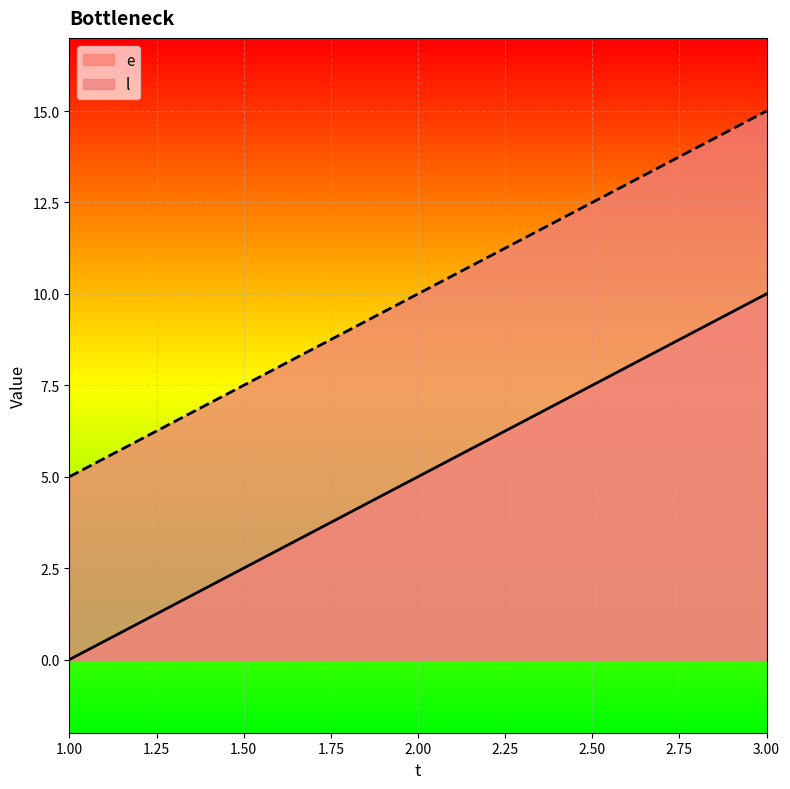

Reading right to left, list all the values displayed in this chart.

e: 3.00=10	2.00=5	1.00=0
l: 3.00=15	2.00=10	1.00=5